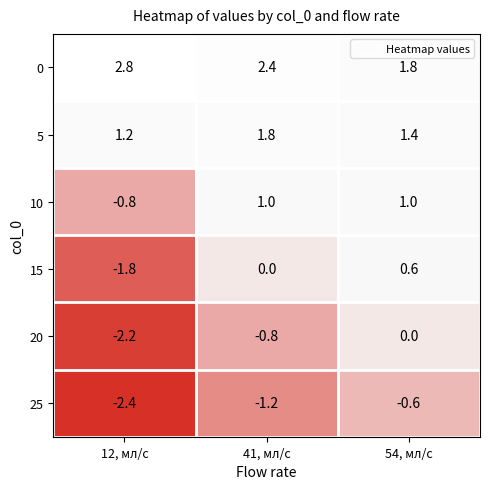

What is the difference between the highest and lowest values at 54, мл/с?

2.4